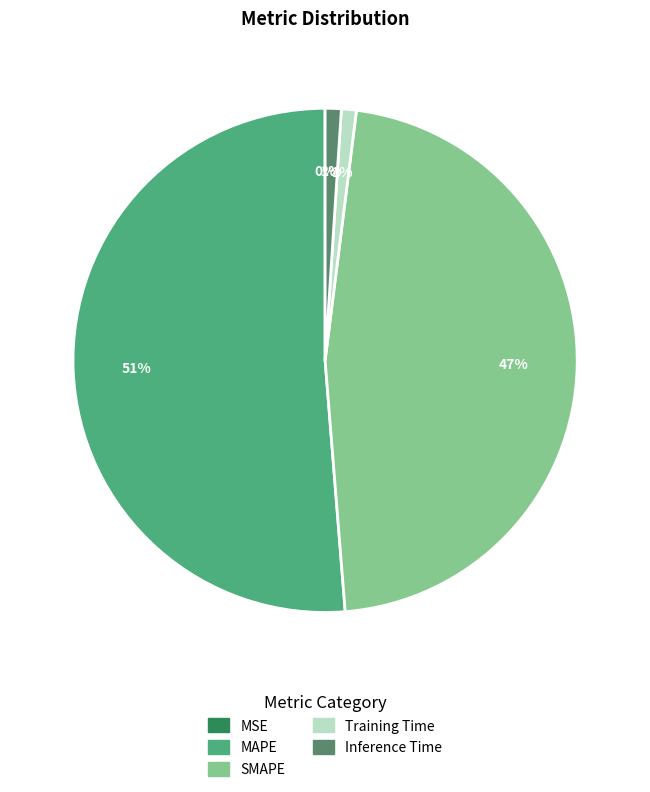

To the nearest percent, what is the difference between the SMAPE and Training Time slice percentages?

46%